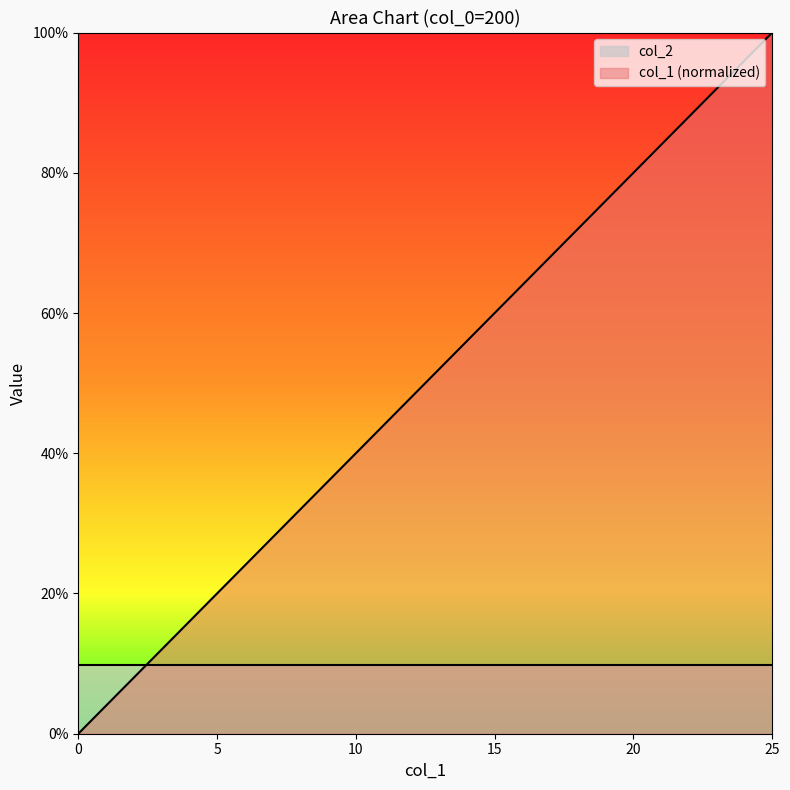

Rank the categories by value from lowest to highest.

0, 1, 2, 3, 4, 5, 6, 7, 8, 9, 10, 11, 12, 13, 14, 15, 16, 17, 18, 19, 20, 21, 22, 23, 24, 25